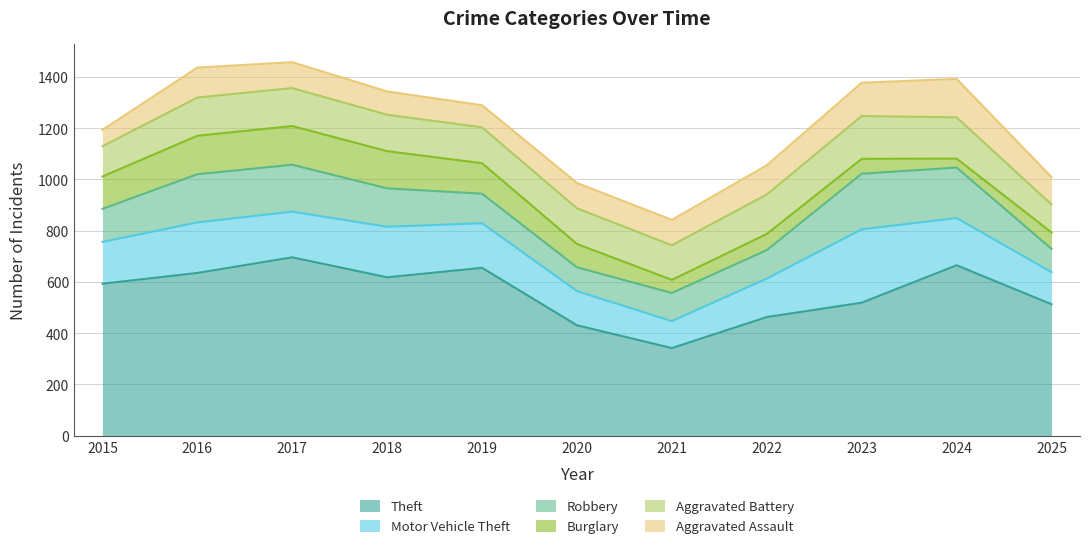

How many data points in Aggravated Assault are less than 101?

5